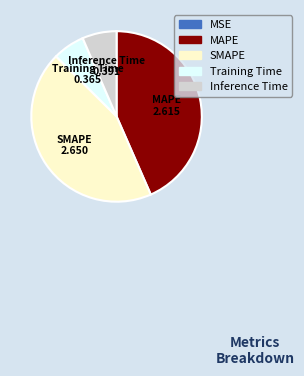

Combined, do Inference Time and Training Time account for over 50%?

No